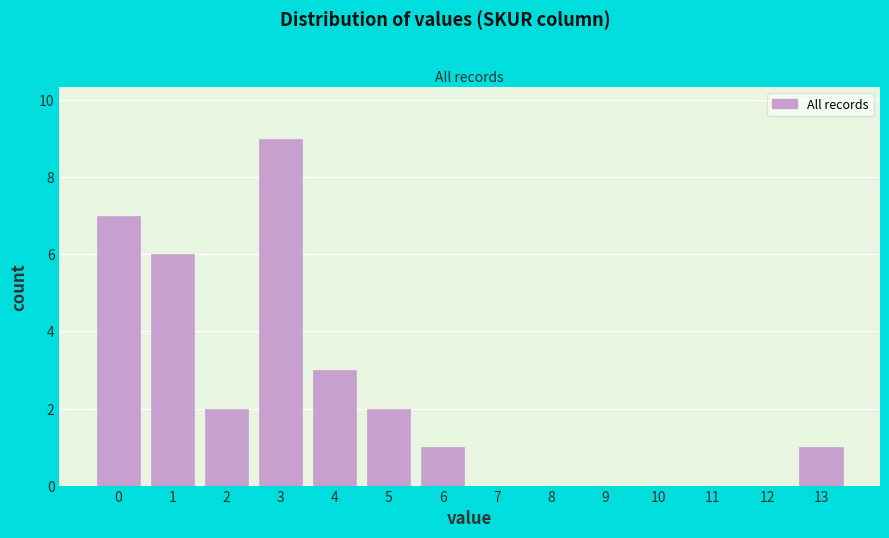

Reading left to right, what are all the values shown in this chart?

0=7	1=6	2=2	3=9	4=3	5=2	6=1	7=0	8=0	9=0	10=0	11=0	12=0	13=1